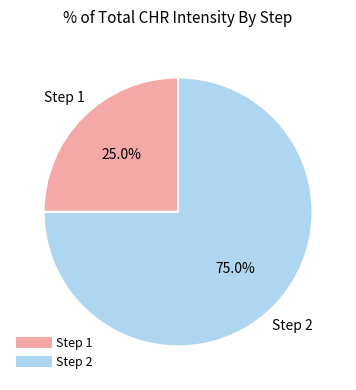

Is there a majority slice in this chart?

Yes